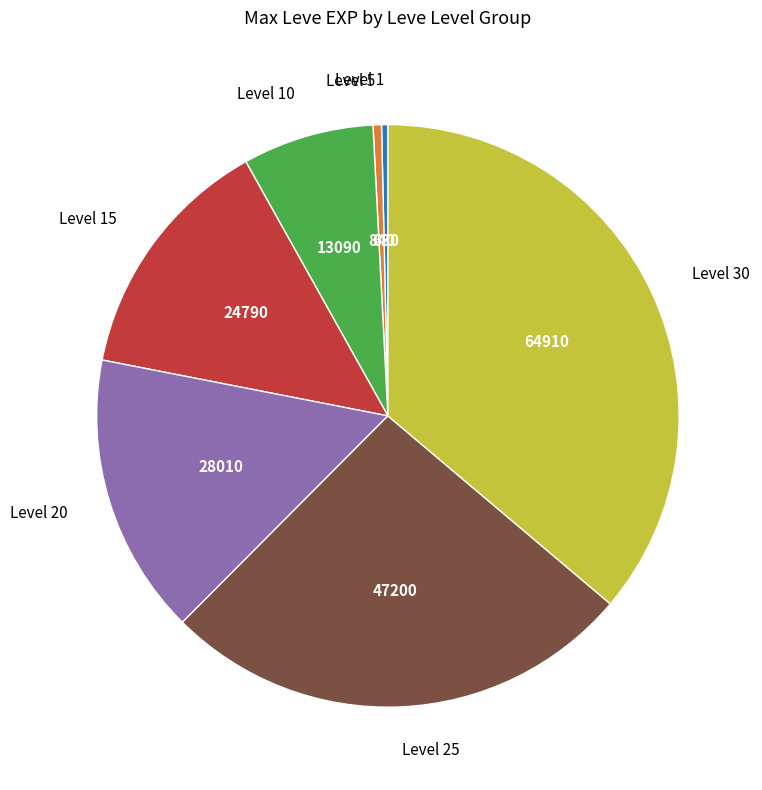

Which category has the biggest portion of the pie?

Level 30